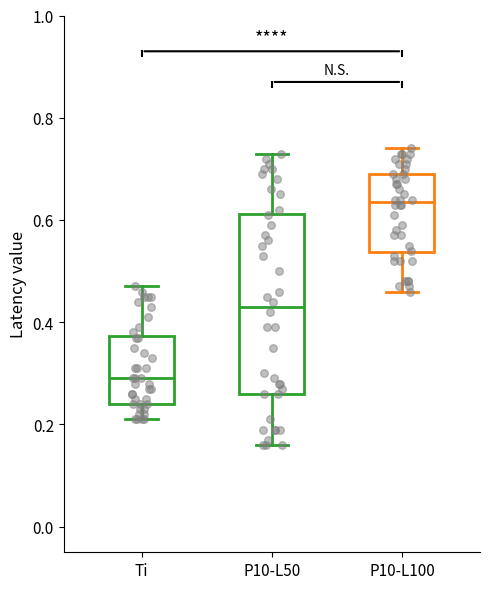

Reading left to right, read every box against the y-axis: the position of its median line, the range the box covers, and the ends of its whiskers. The values are not printed on the chart, so give them approximately, as read against the axis.

Ti: median 0.30, box 0.24 to 0.38, whiskers 0.22 to 0.48
P10-L50: median 0.44, box 0.26 to 0.62, whiskers 0.16 to 0.74
P10-L100: median 0.64, box 0.54 to 0.70, whiskers 0.46 to 0.74